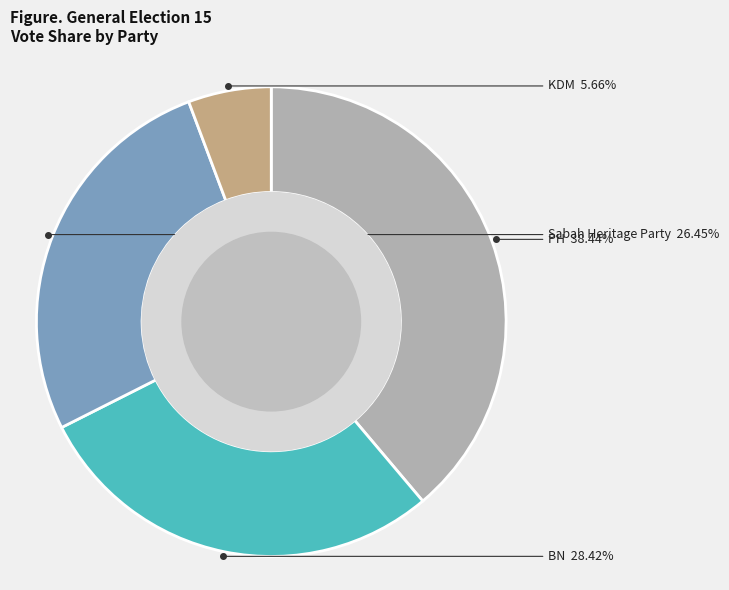

How many slices are in this pie chart?

4